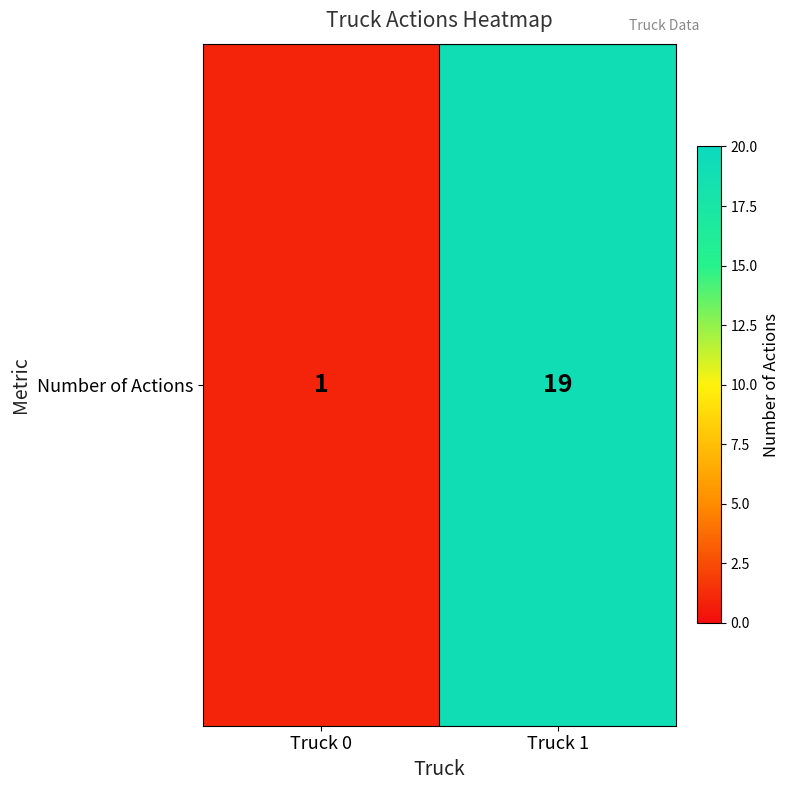

What value does the data have at Truck 1?

19